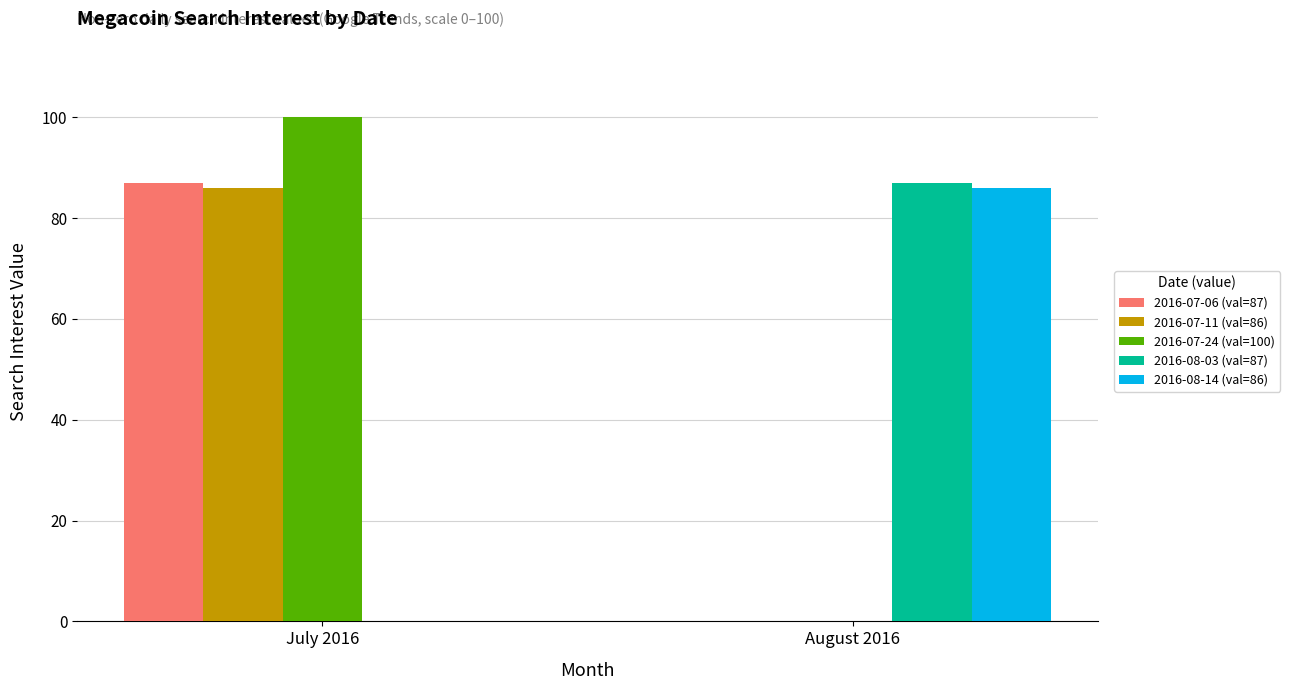

What is the sum of all 2016-07-24 (val=100) values?

100